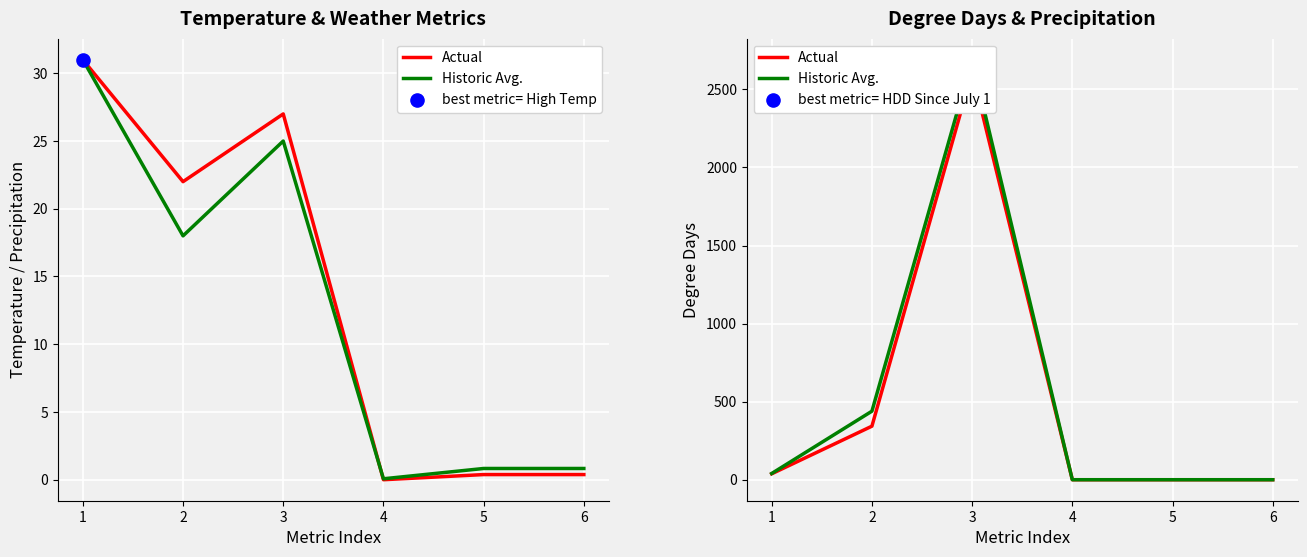

What are all the series names shown in the legend?

Actual, Historic Avg.